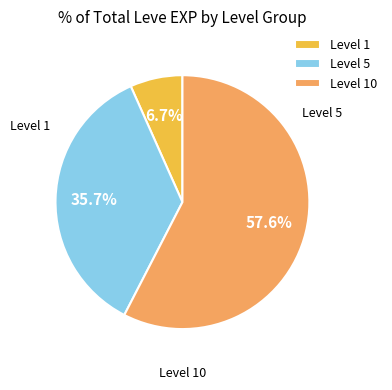

To the nearest percent, what is the average slice percentage?

33%